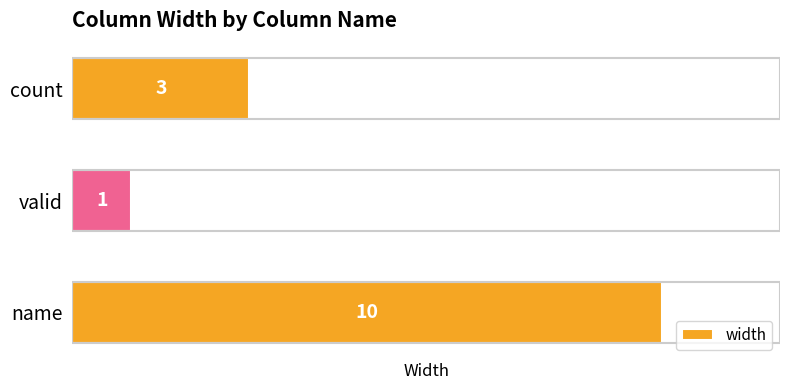

What is the change in value from name to count?

-7